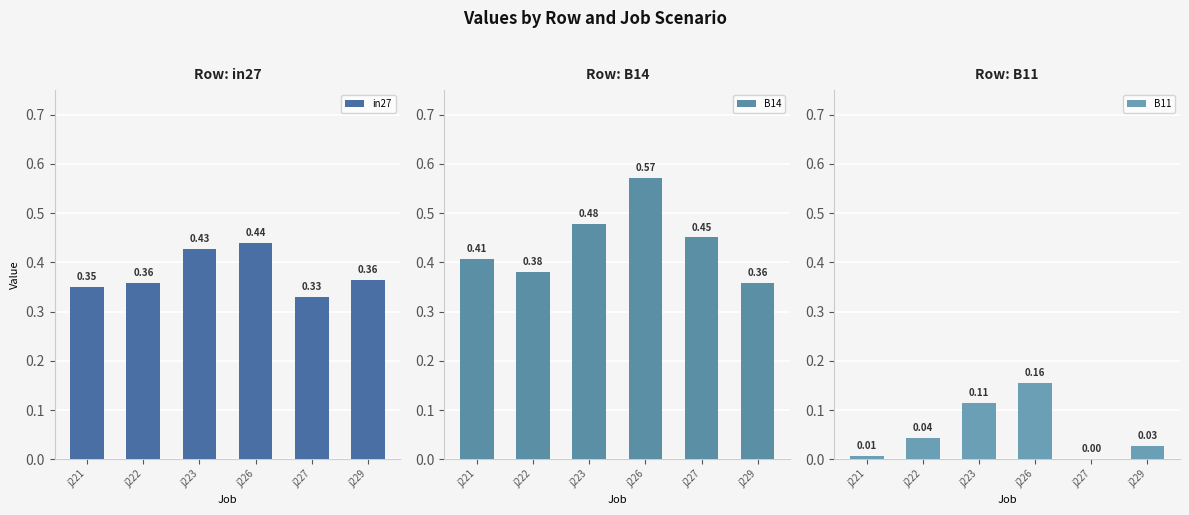

What are all the series names shown in the legend?

in27, B14, B11